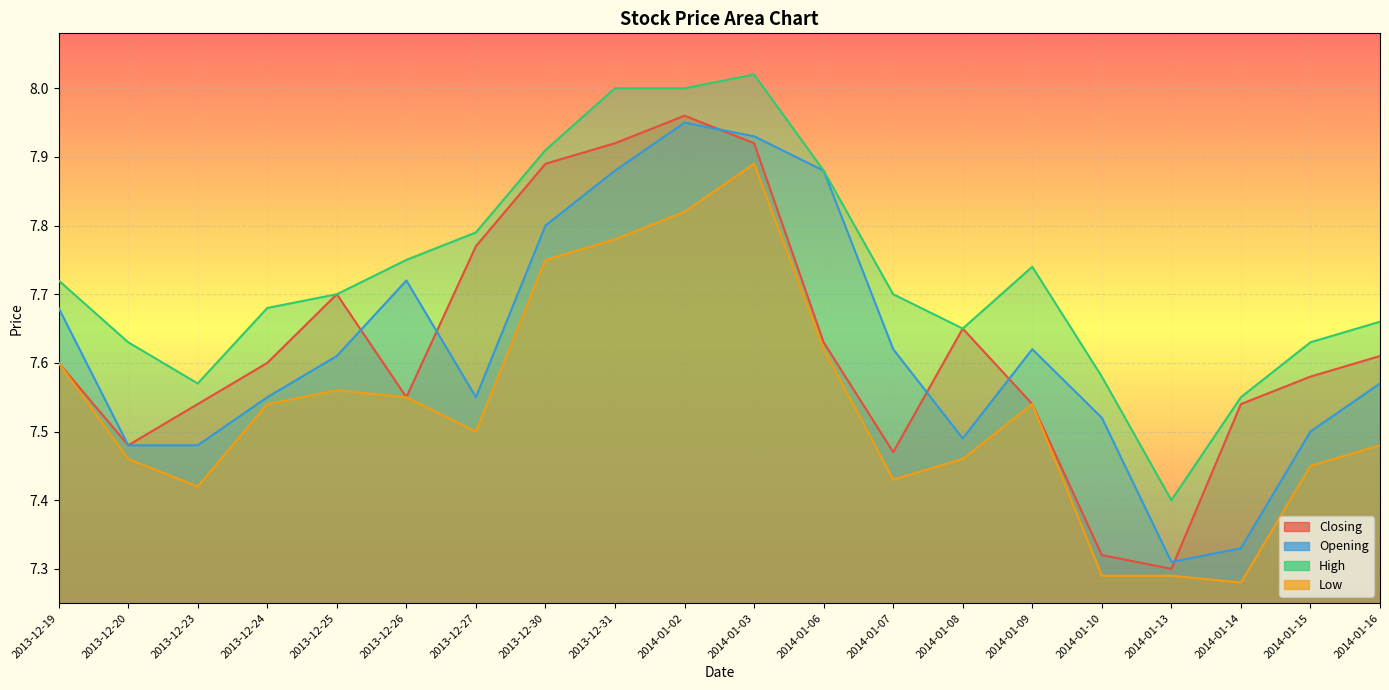

The value of Low at 2014-01-03 is 12.6. True or false?

False